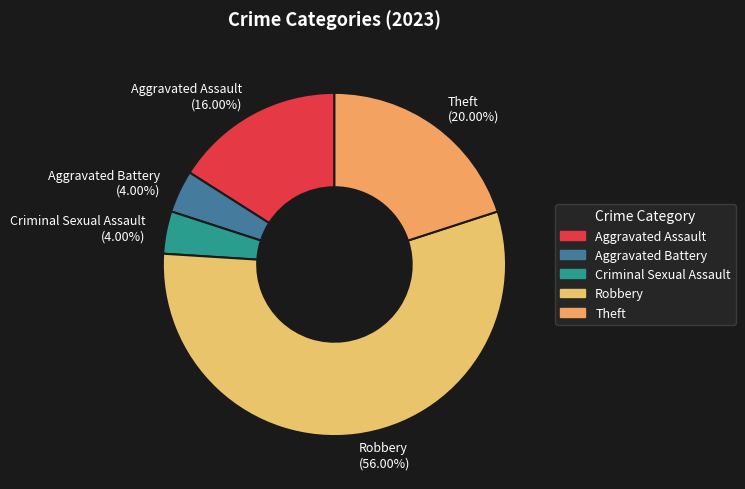

To the nearest percent, what is the difference between the Aggravated Assault and Criminal Sexual Assault slice percentages?

12%